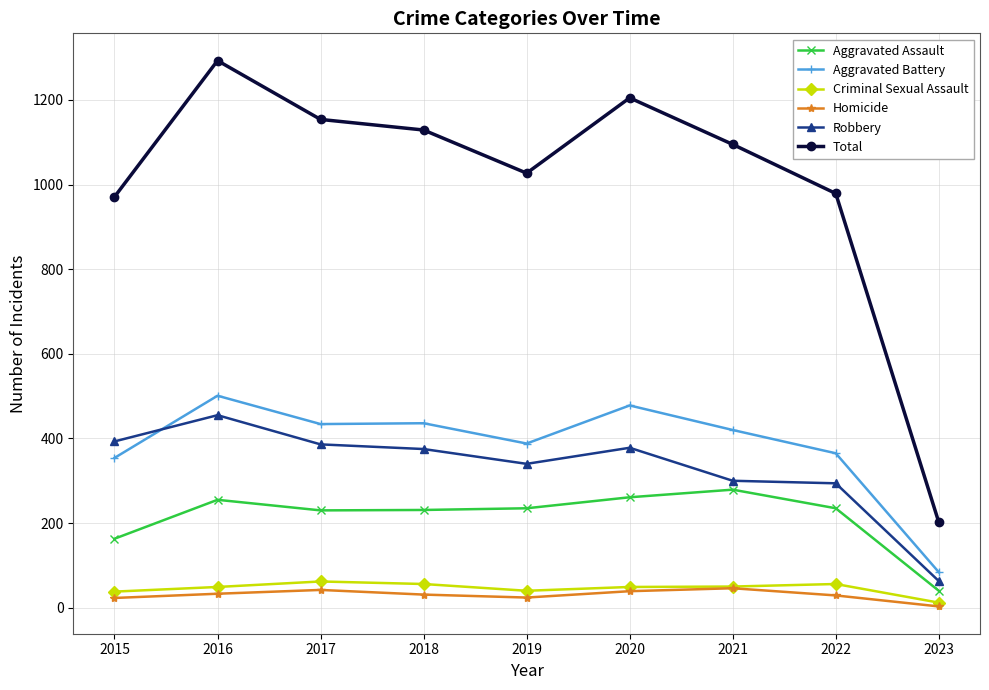

Count the number of categories in the chart.

9